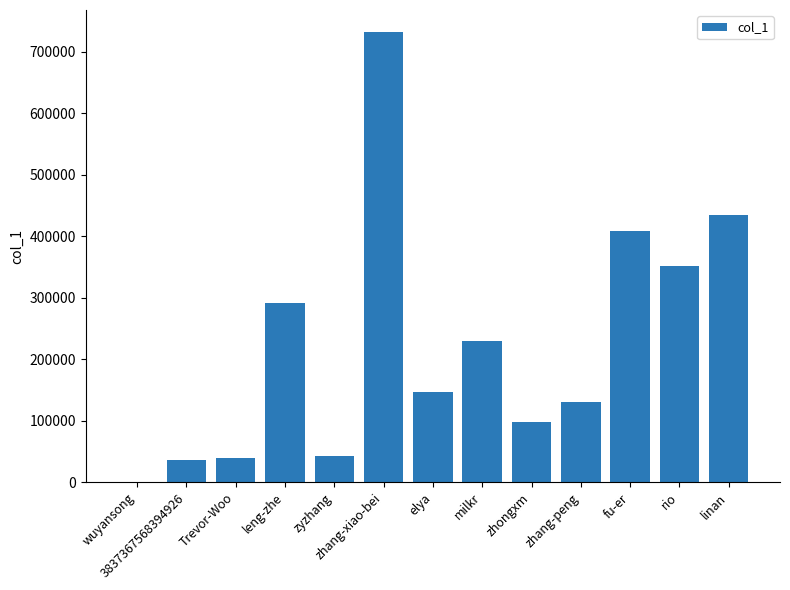

What is the sum of all values?

2937770